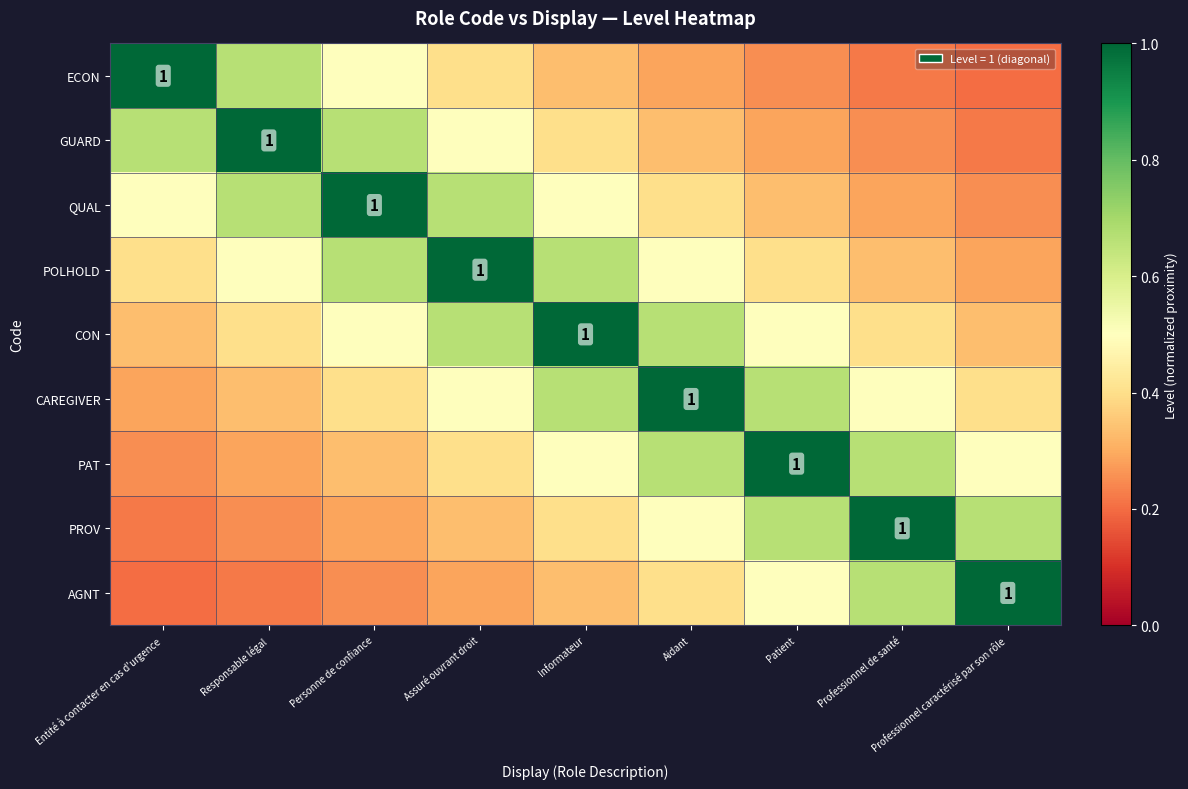

True or false: AGNT has a value of 0.1 at Responsable légal.

False